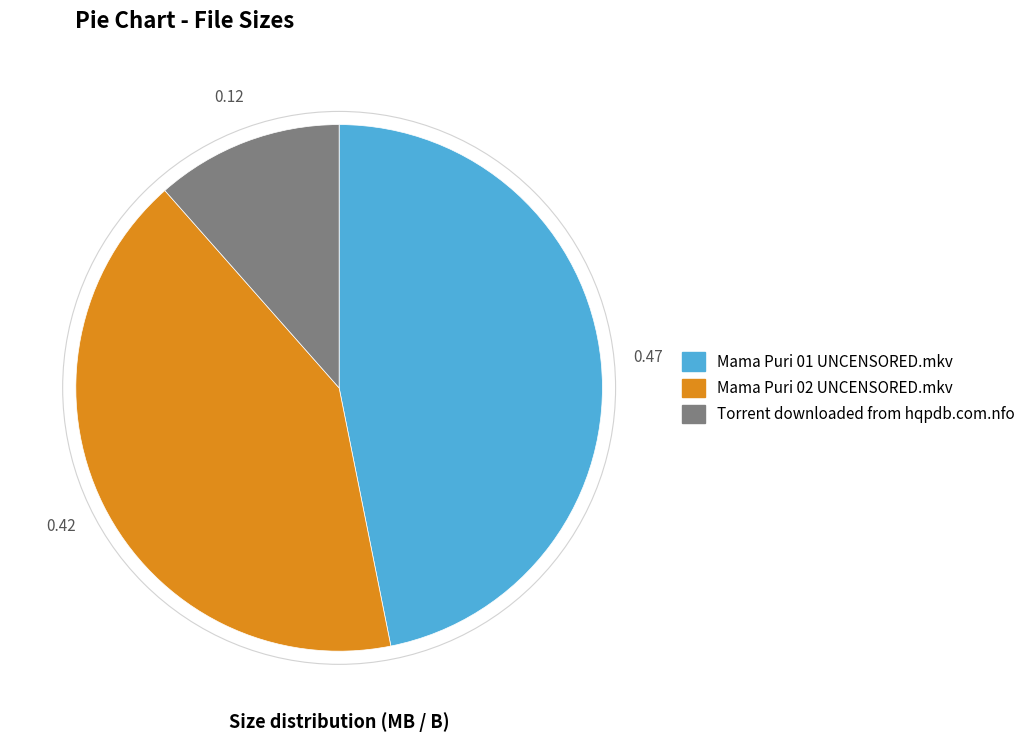

What is the smallest slice in the pie chart?

Torrent downloaded from hqpdb.com.nfo